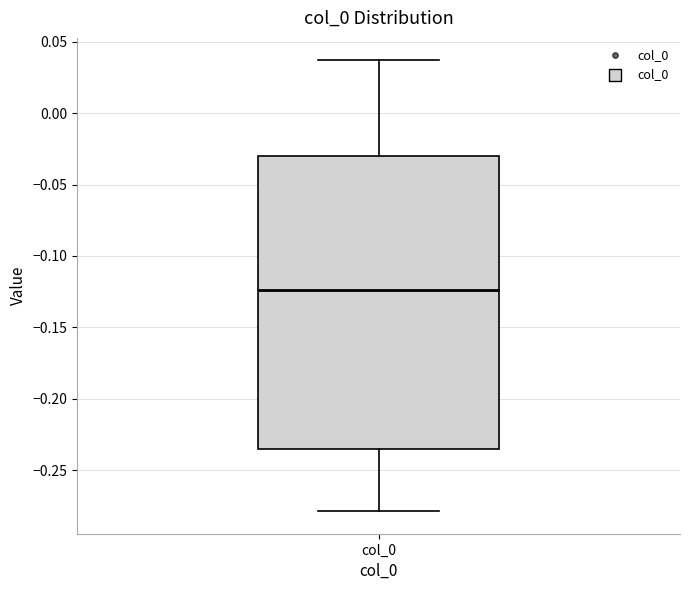

Transcribe this box plot: give where the median line is, the range the box spans, and where the two whiskers end, as read against the y-axis. The values are not printed on the chart, so give them approximately, as read against the axis.

median -0.125, box -0.235 to -0.030, whiskers -0.280 to 0.035